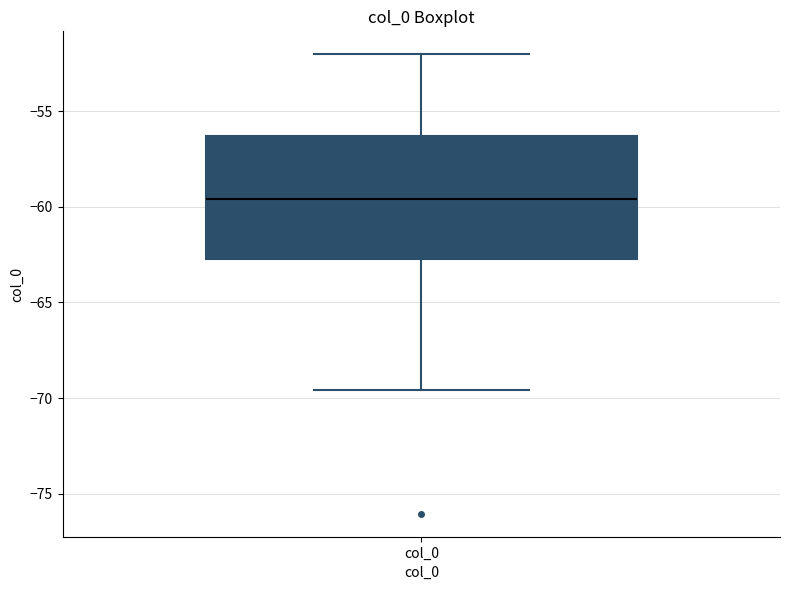

Where does the lower whisker of the box for col_0 end on the y-axis? The values are not printed on the chart, so give them approximately, as read against the axis.

-69.5